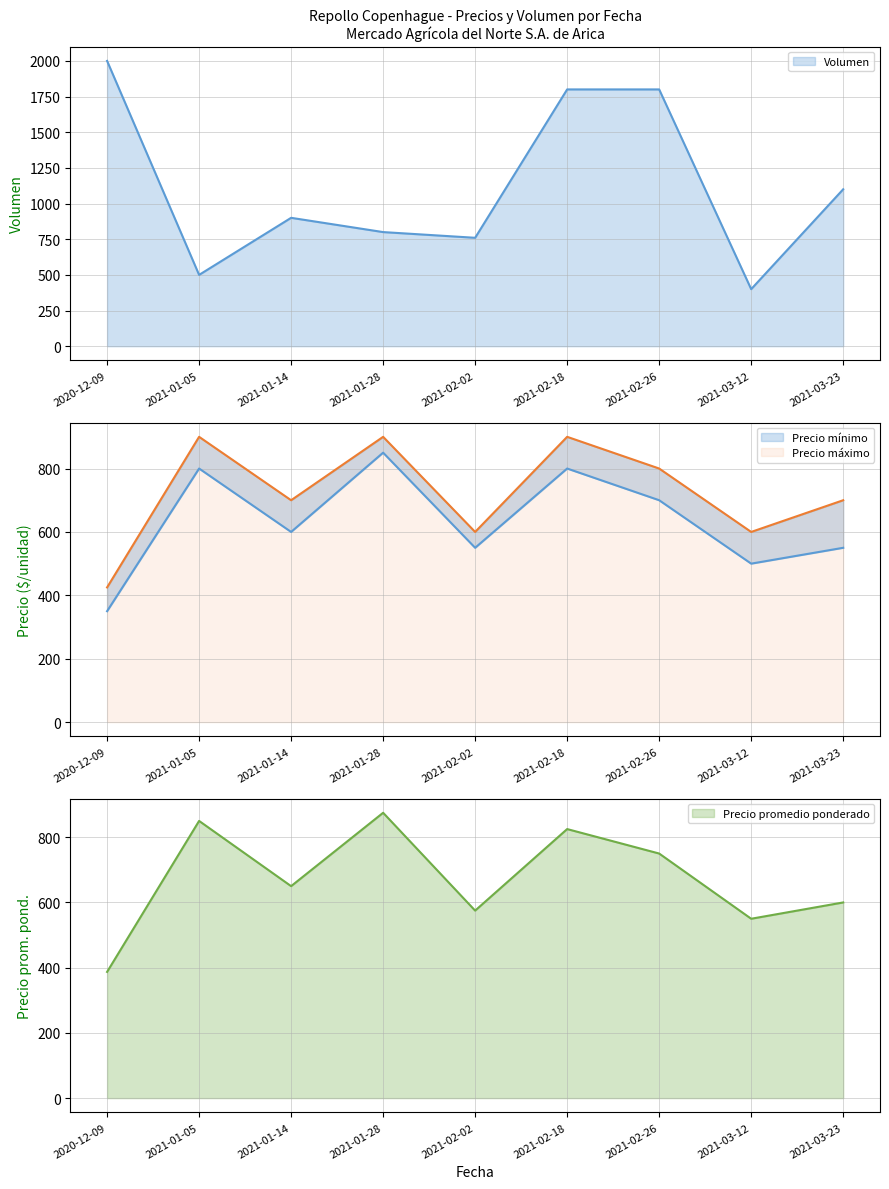

How many data points in Precio mínimo are less than 600?

4